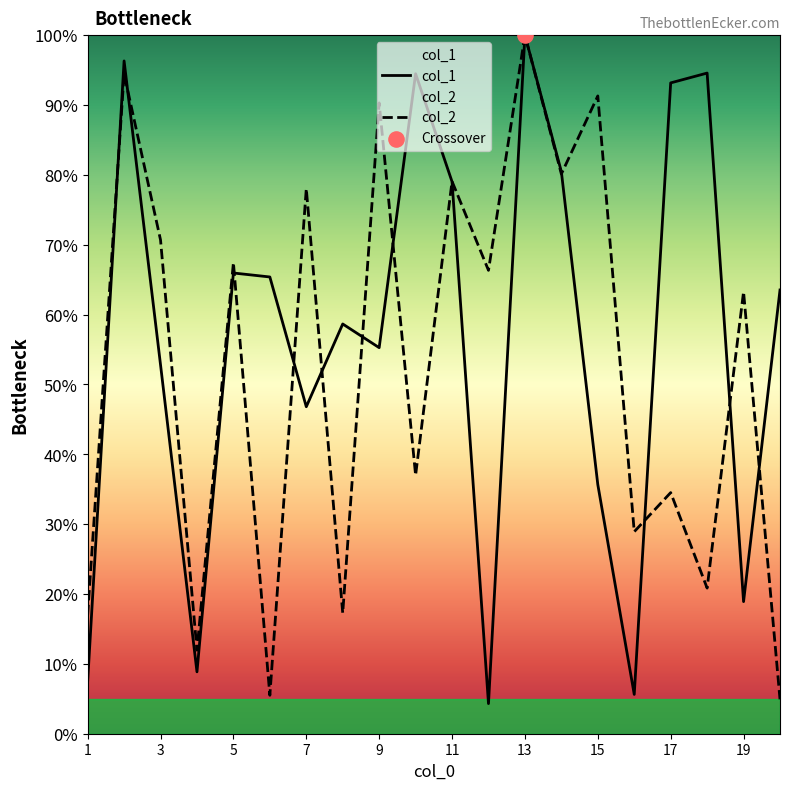

Which series has the largest total across all categories?

col_1